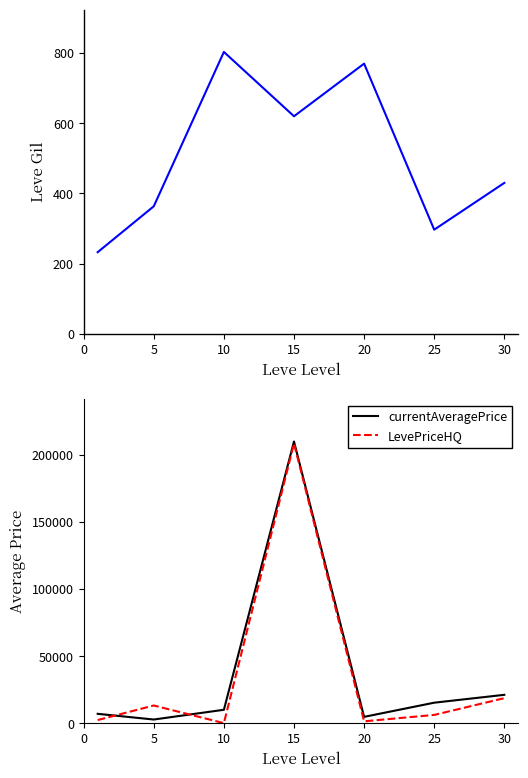

The value of LevePriceHQ at 30 is 18749.9. True or false?

True